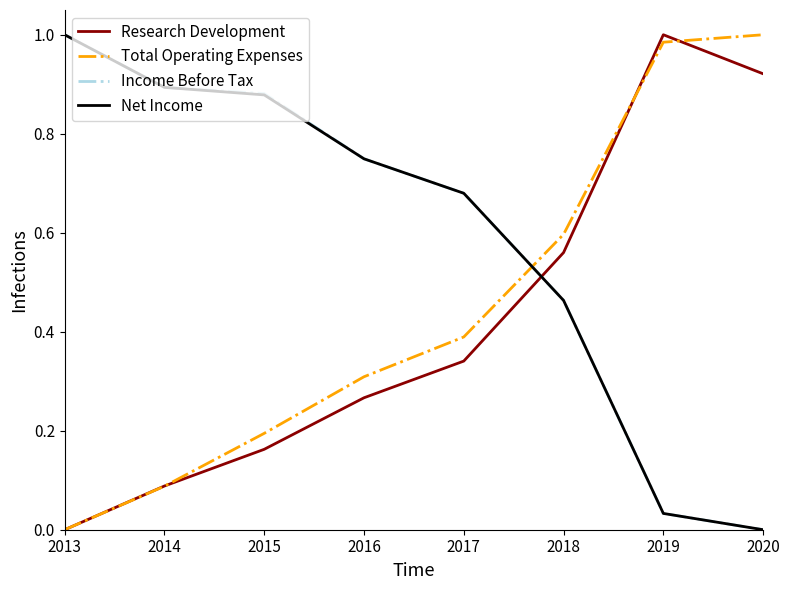

At which label does Income Before Tax reach its peak?

2013